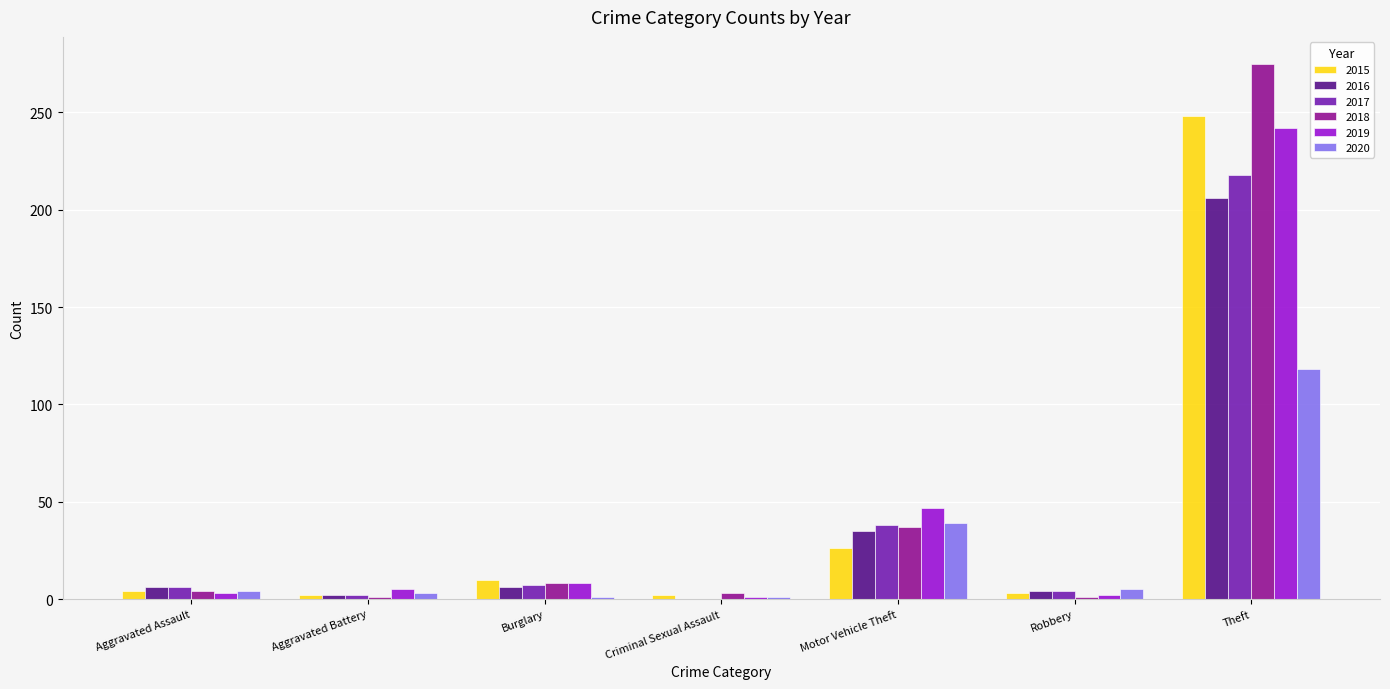

At which category is the sum across all series the highest?

Theft